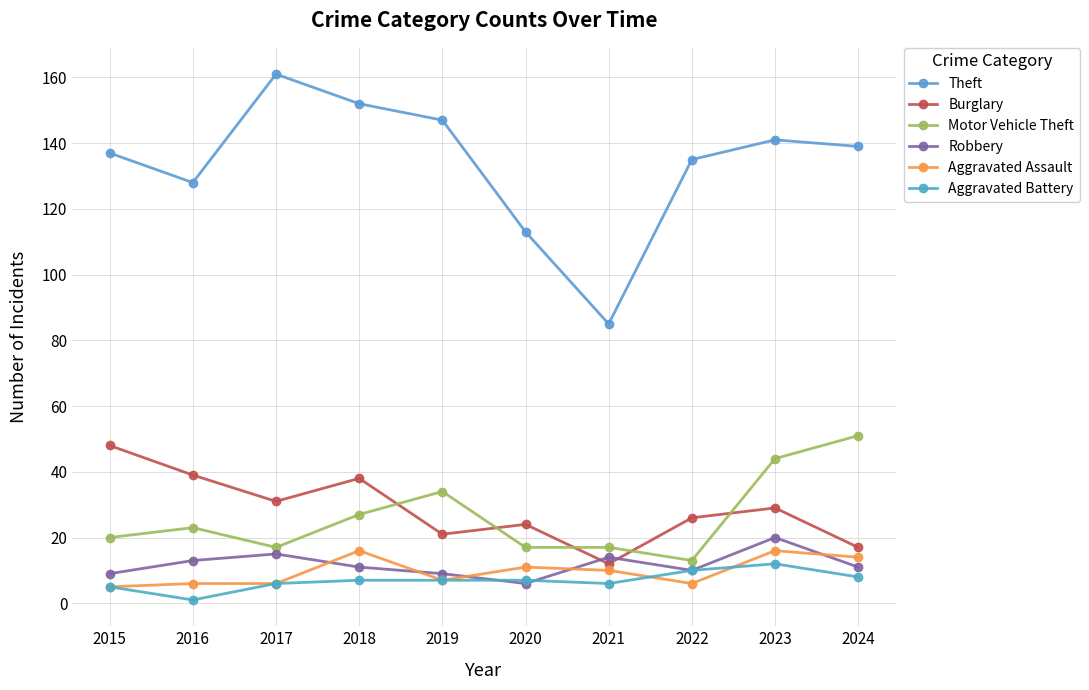

Which series has the widest spread of values?

Theft